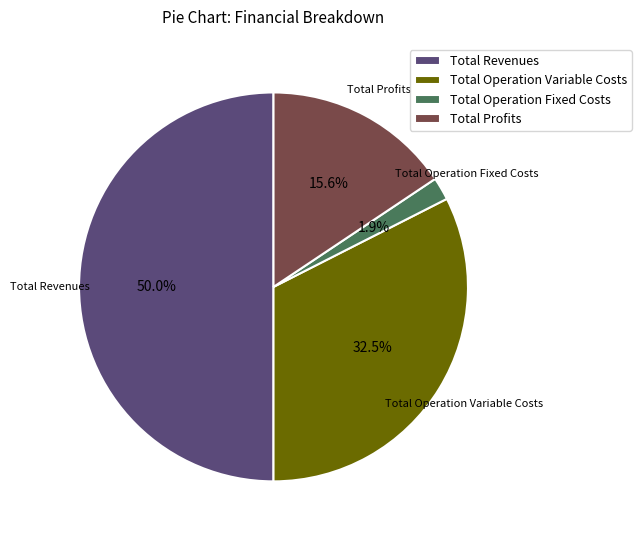

To the nearest percent, what portion does Total Revenues represent?

50%